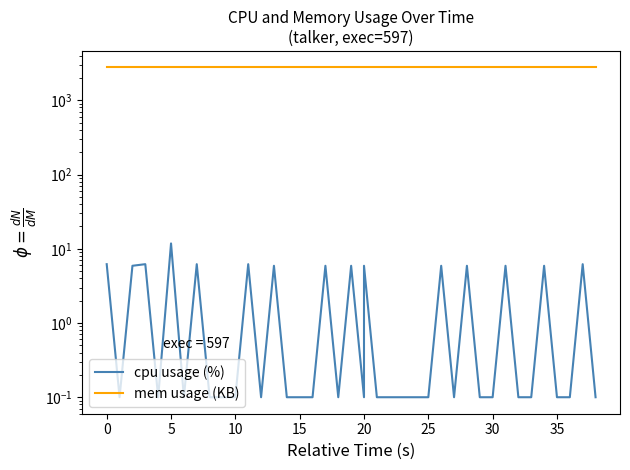

What is the greatest value displayed?

2772.0